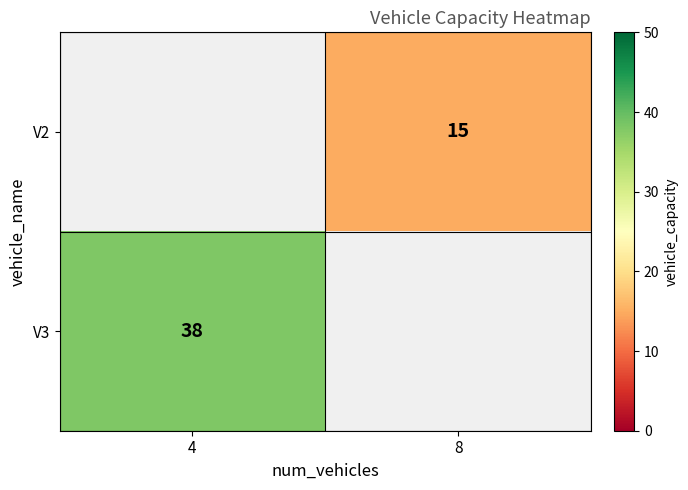

Count the number of data series in this chart.

2